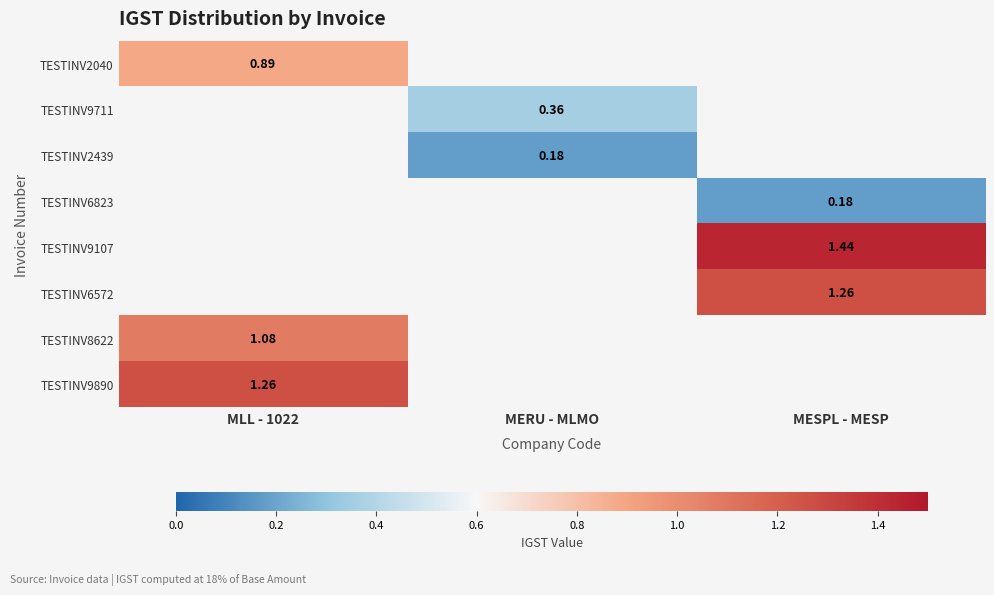

What is the spread (max minus min) of values at MLL - 1022?

0.4